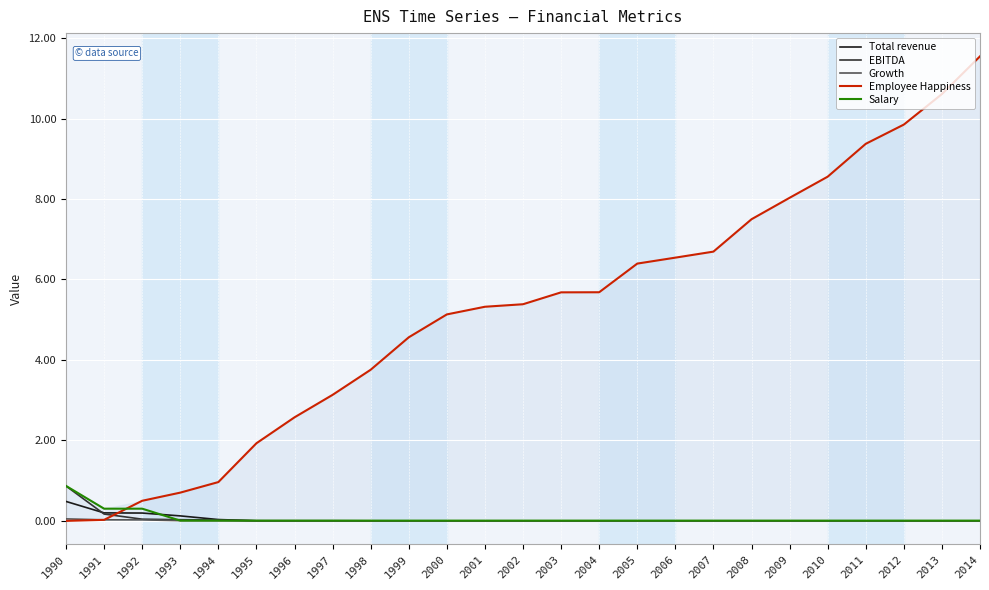

What is the sum of all Growth values?

0.1